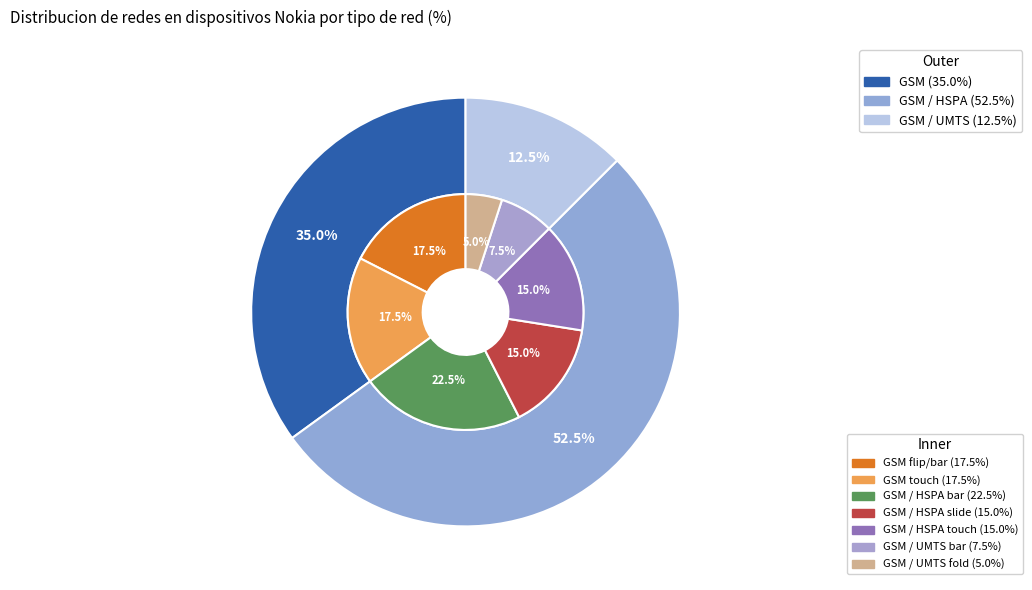

What percentage is the GSM / HSPA slice, to the nearest percent?

52%